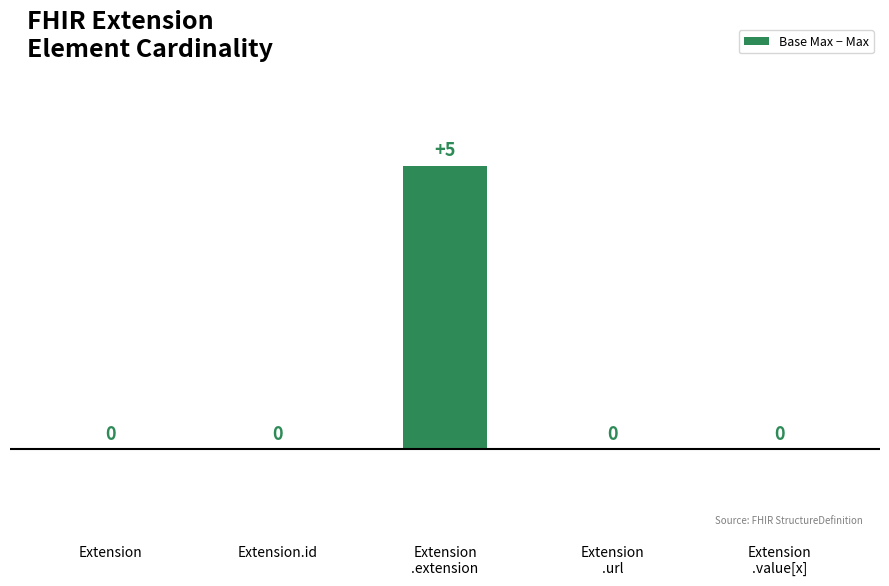

The chart shows a value of 1 at Extension
.extension. True or false?

False